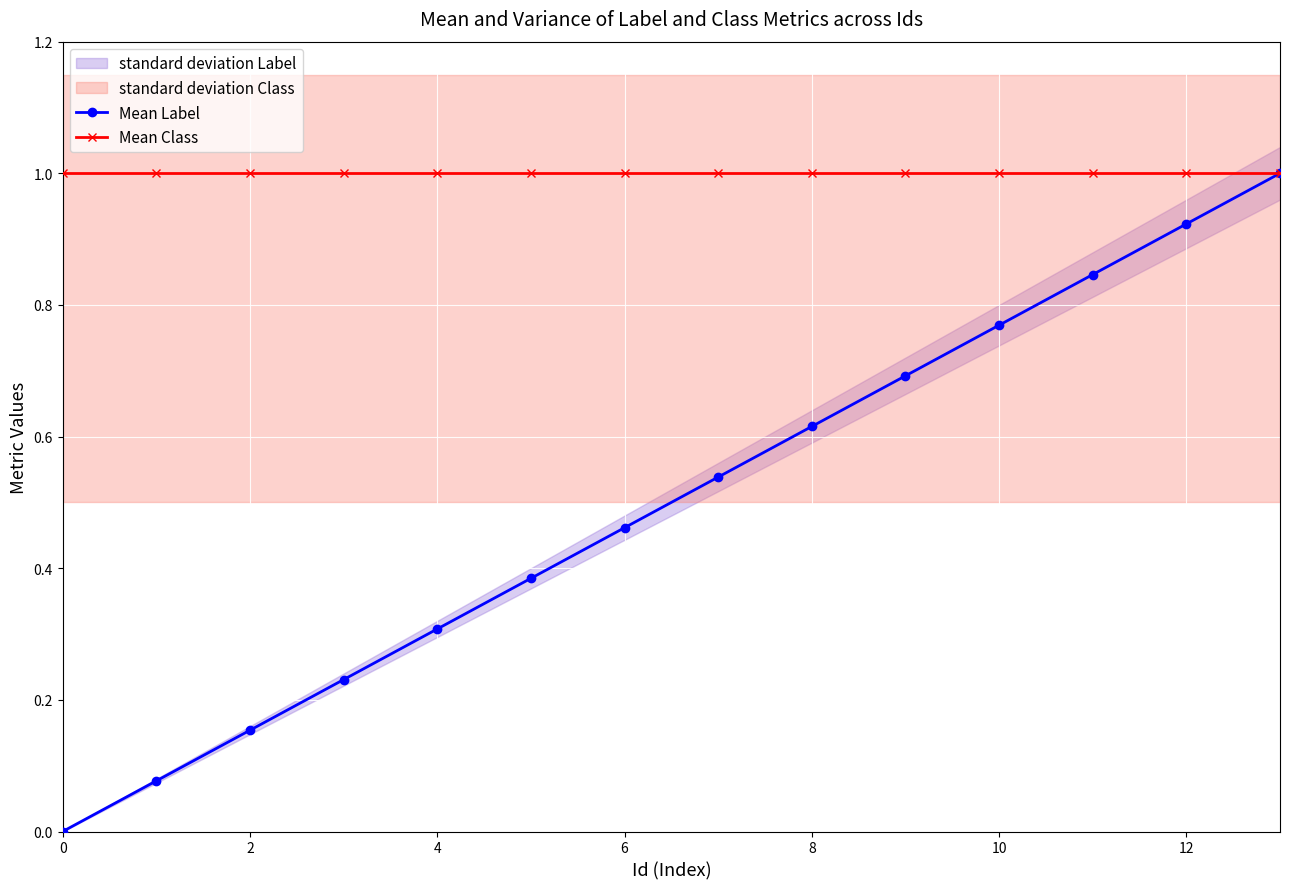

What is the maximum value for Mean Class?

1.0